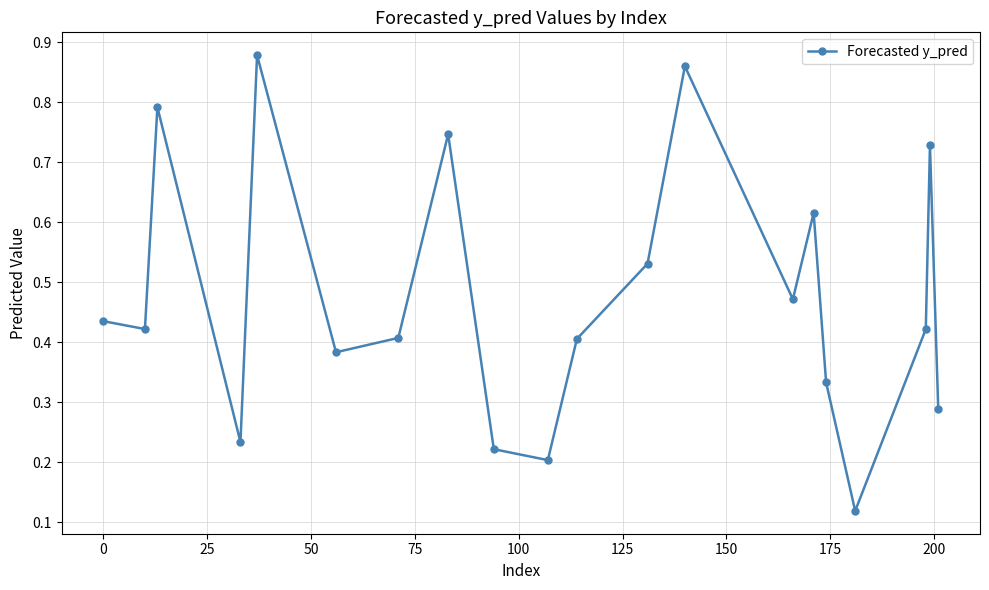

What is the sum of all values?

9.5